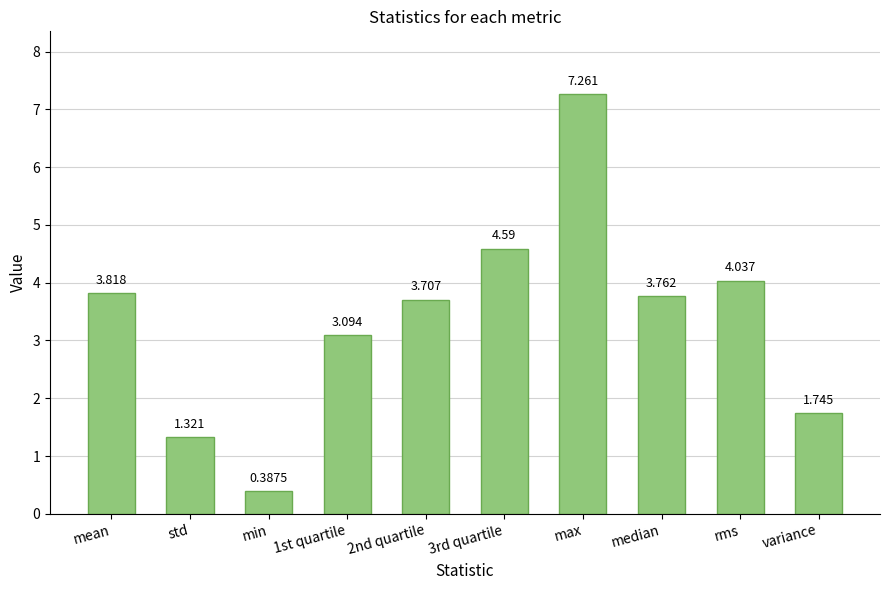

How many bars are there in total?

10